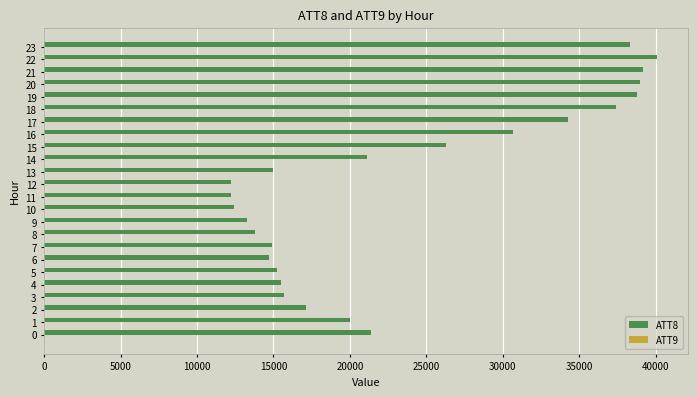

At which category is the sum across all series the highest?

22